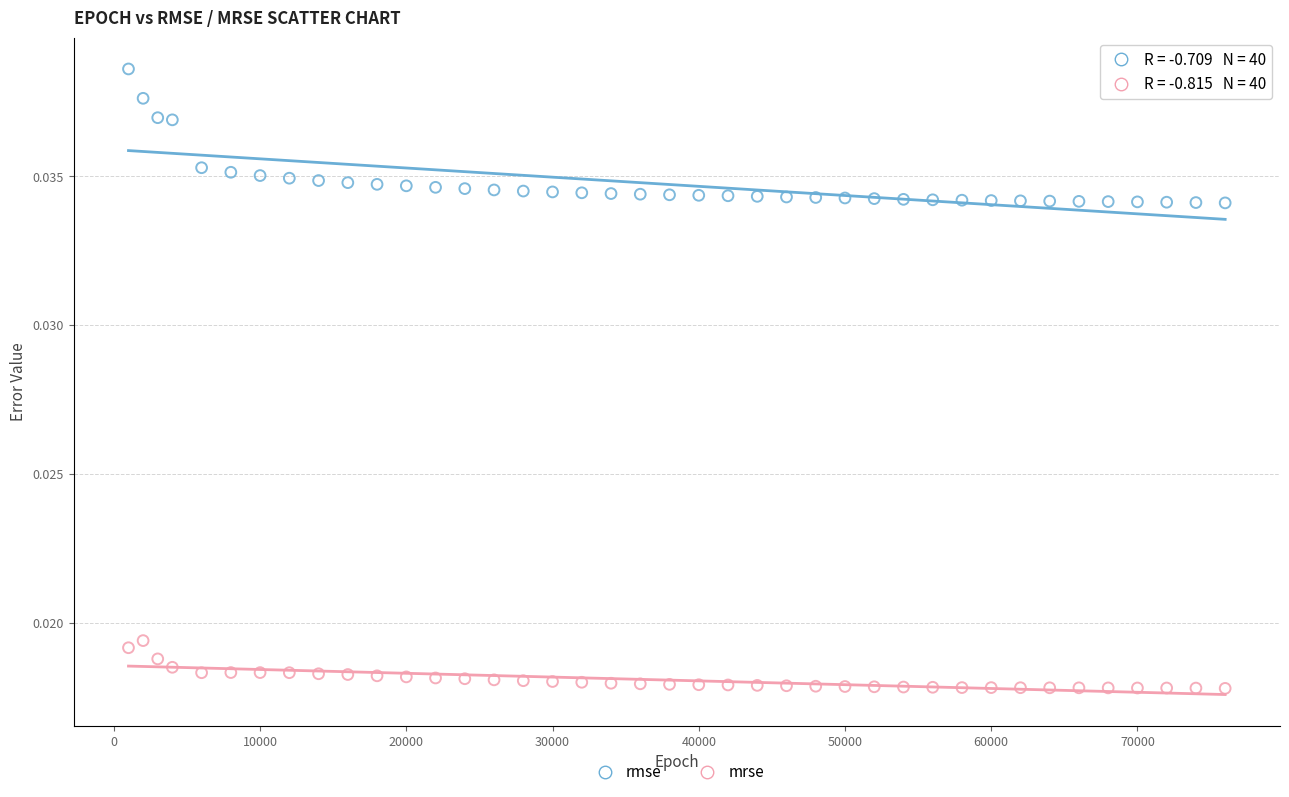

Which series contains the lowest Y value?

mrse